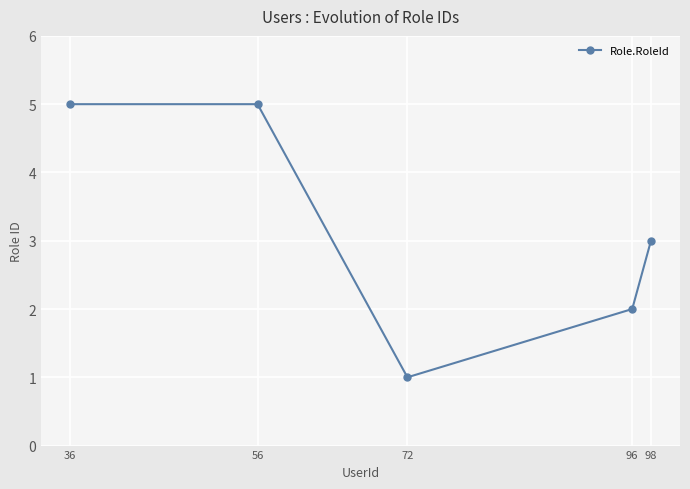

Count the values in the range 2 to 5.

4